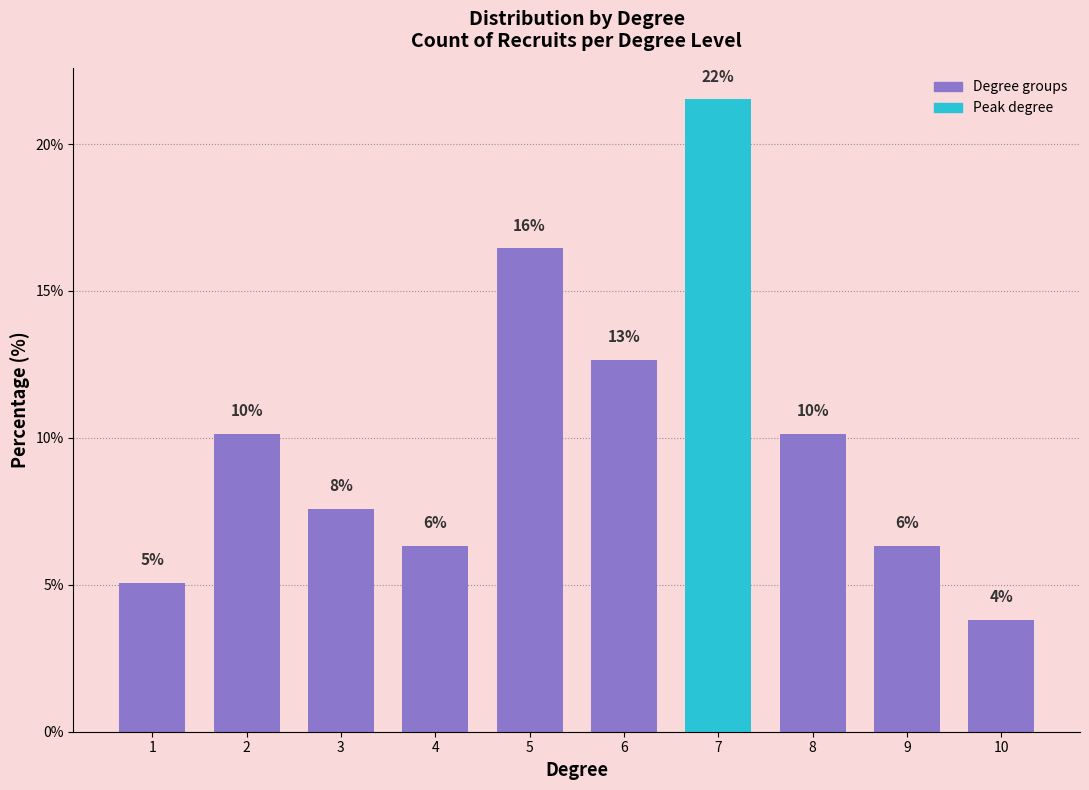

What is the value of the 2nd bar from the left?

10.1